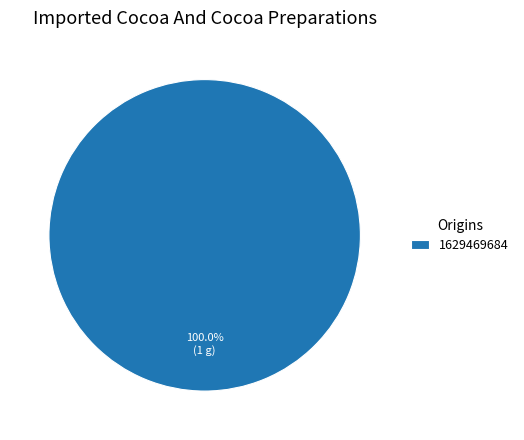

Count the number of slices in the pie.

1